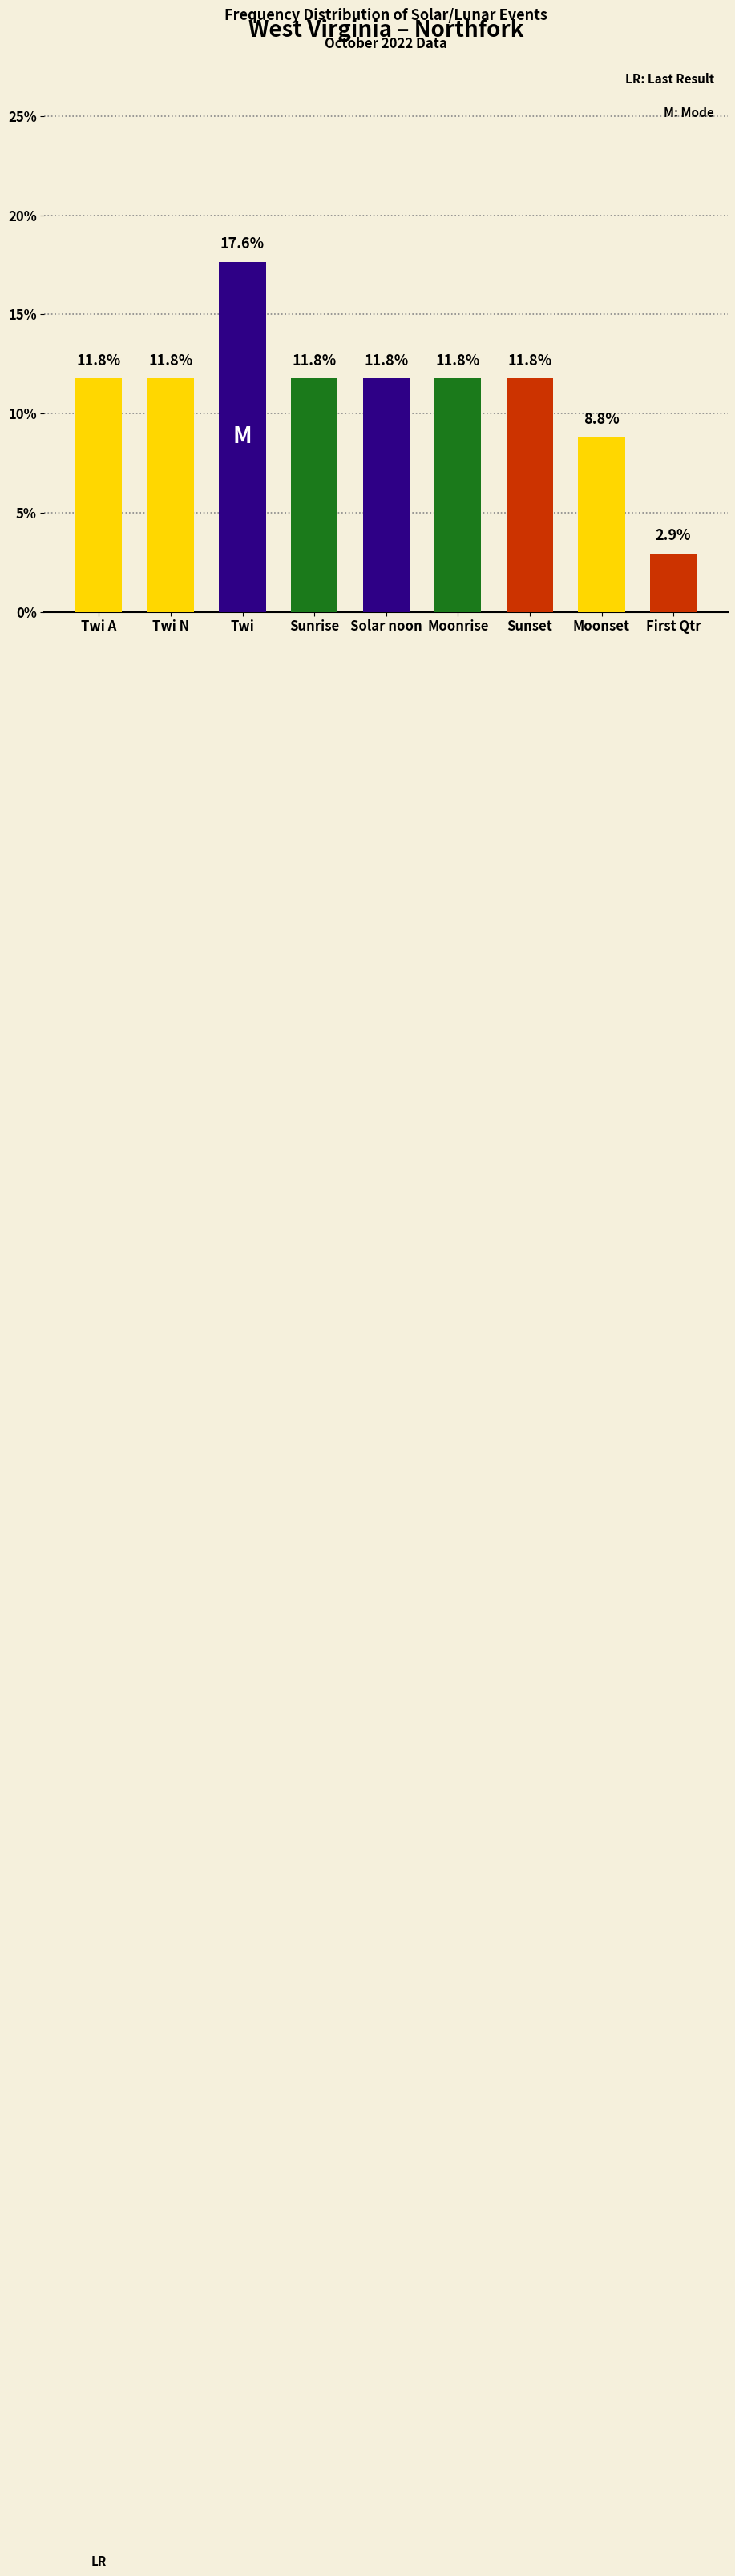

What is the label of the 5th bar from the left?

Solar noon